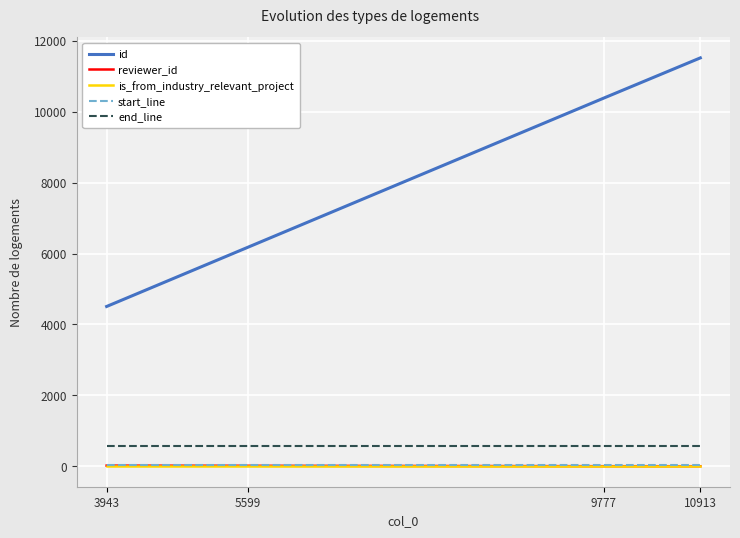

Which series has the largest total across all categories?

id